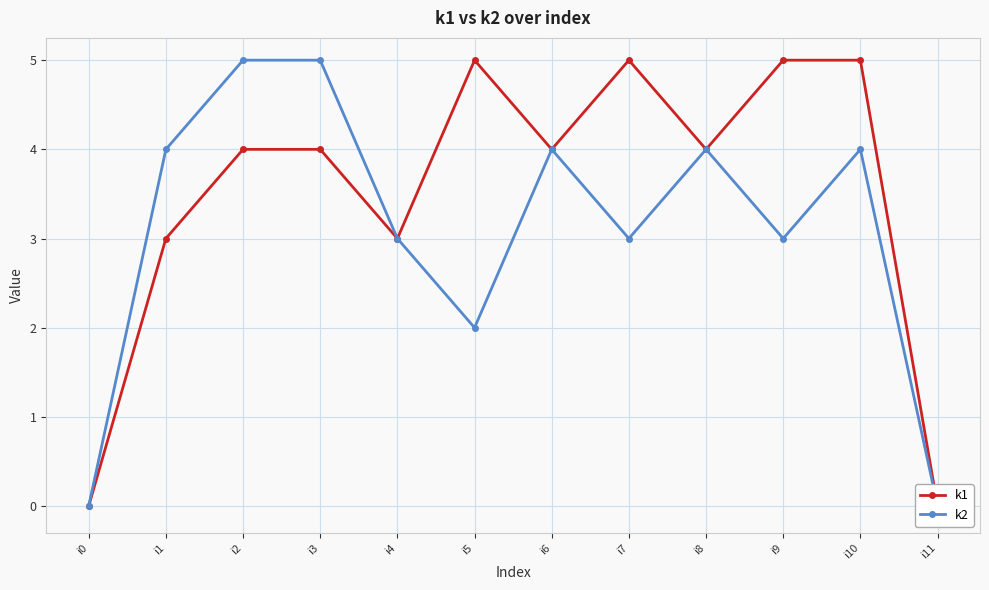

What is the sum of all k2 values?

37